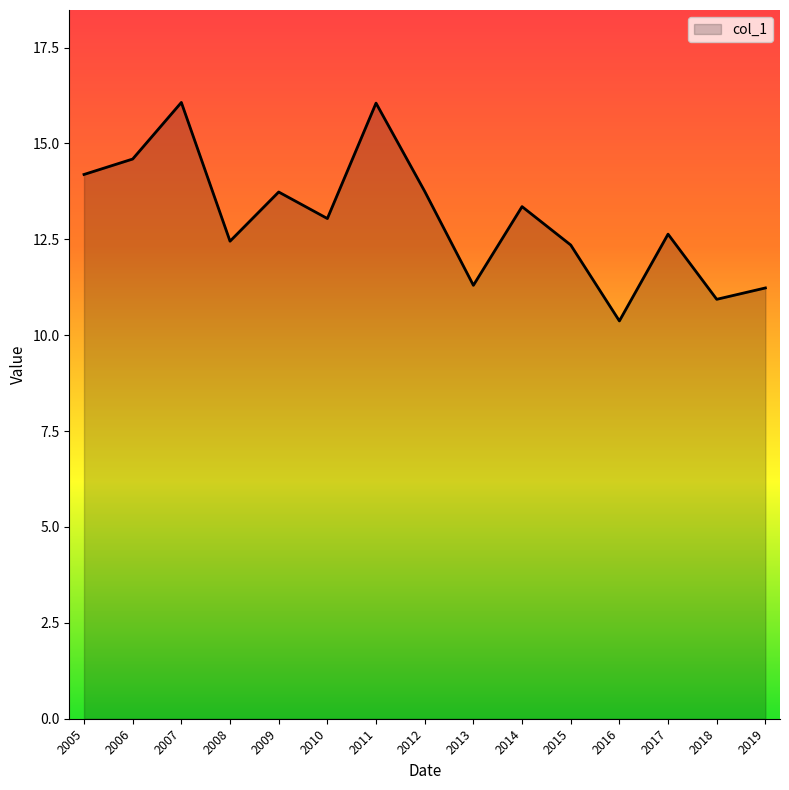

The chart shows a value of 5.5 at 2006. True or false?

False